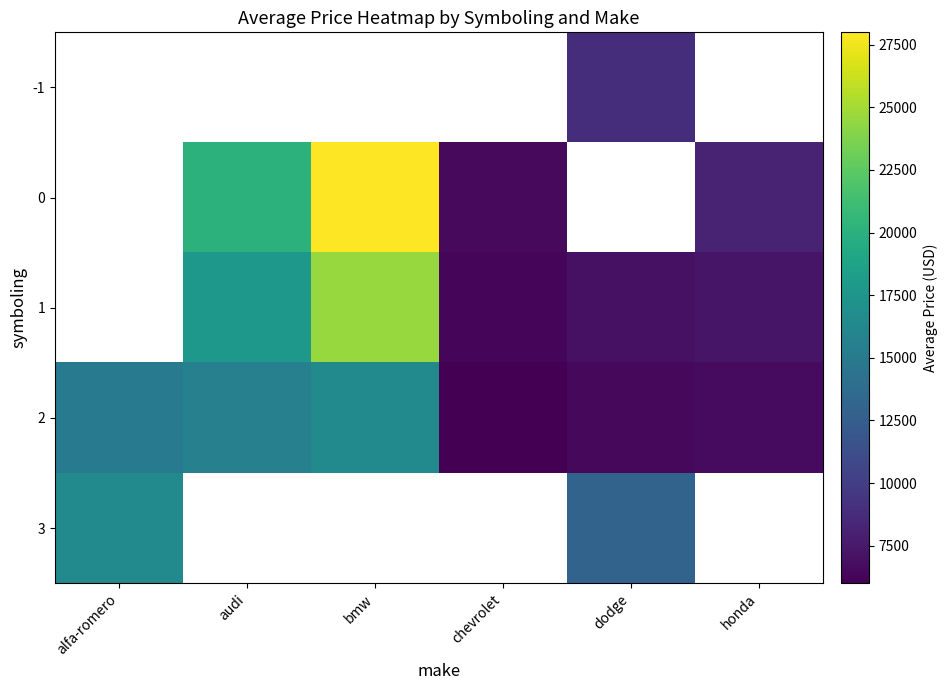

Reading right to left, what are all the values shown in this chart?

-1: honda=0.0	dodge=8921.0	chevrolet=0.0	bmw=0.0	audi=0.0	alfa-romero=0.0
0: honda=8070.0	dodge=0.0	chevrolet=6575.0	bmw=27992.5	audi=20168.3	alfa-romero=0.0
1: honda=7223.7	dodge=6999.1	chevrolet=6295.0	bmw=24565.0	audi=17710.0	alfa-romero=0.0
2: honda=6667.0	dodge=6460.5	chevrolet=6003.0	bmw=16430.0	audi=15550.0	alfa-romero=14997.5
3: honda=0.0	dodge=12964.0	chevrolet=0.0	bmw=0.0	audi=0.0	alfa-romero=16500.0